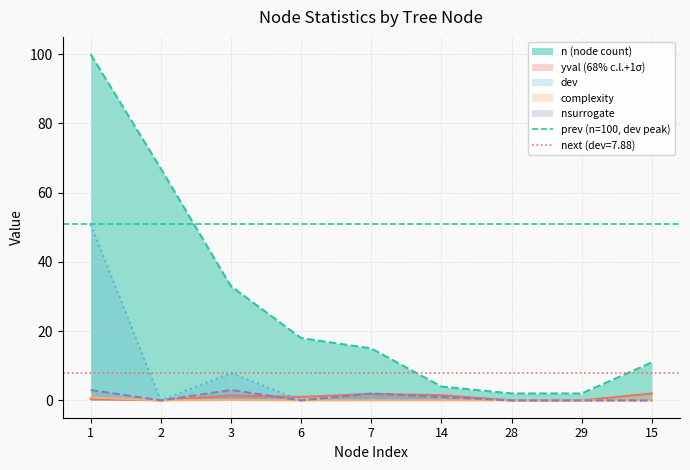

Rank the categories by yval value from highest to lowest.

15, 7, 14, 3, 6, 1, 2, 28, 29